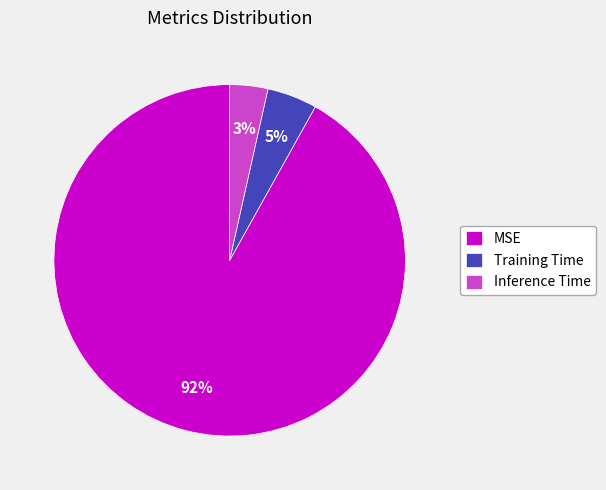

Count the number of slices in the pie.

3